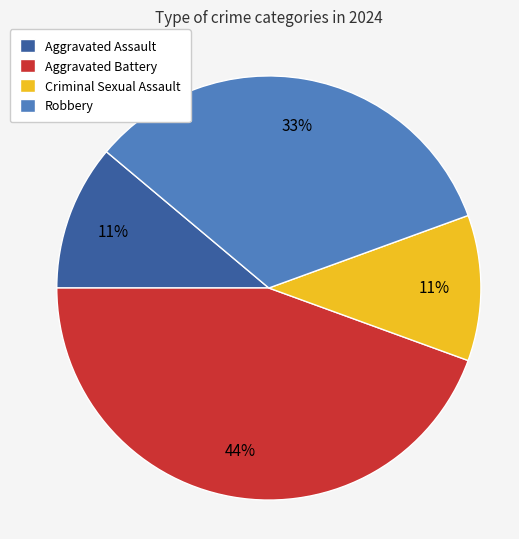

Approximately how many times larger is the value at Aggravated Battery compared to Aggravated Assault?

4.0